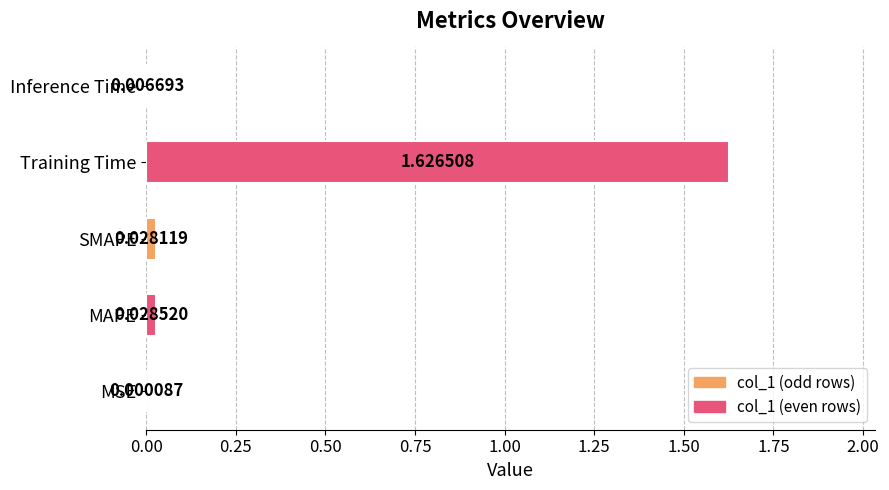

What is the average value?

0.3